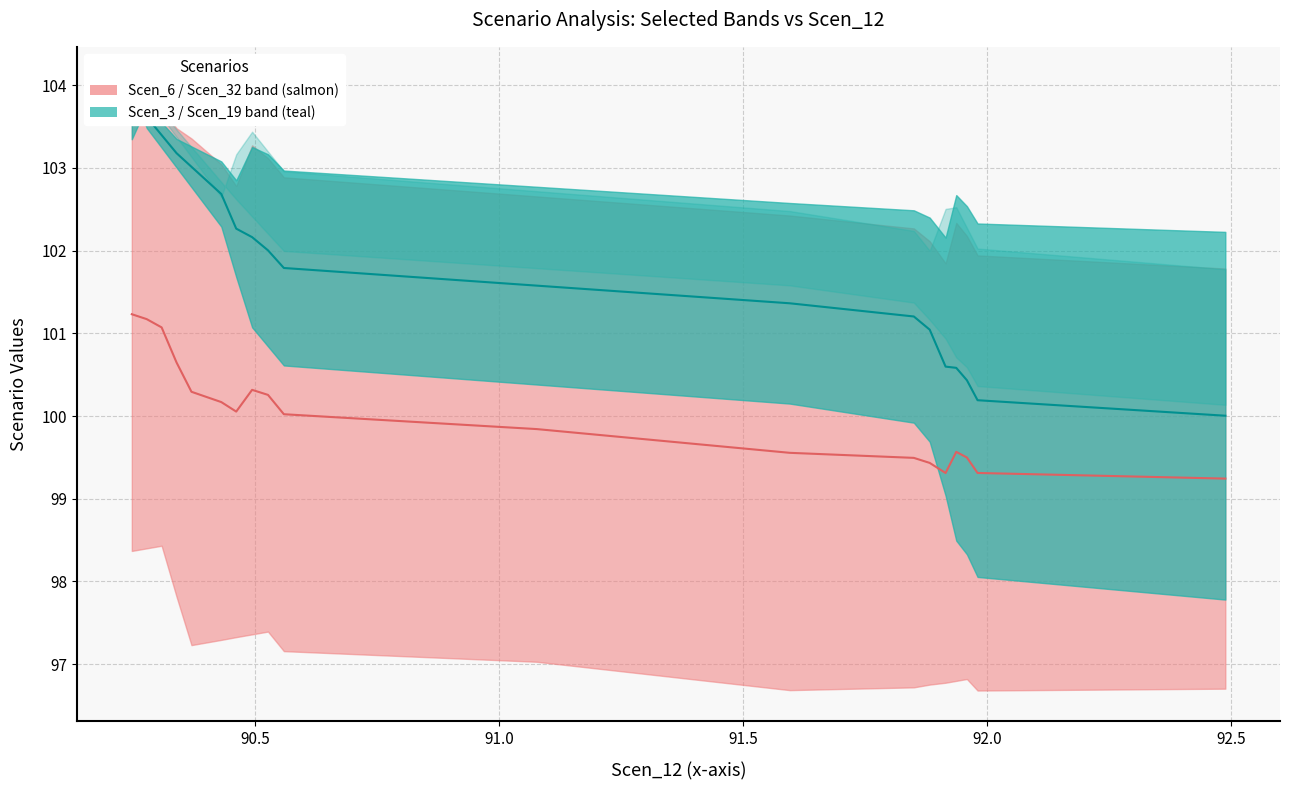

In Scen_6 median, how many points are lower than both neighbors (excluding endpoints)?

2